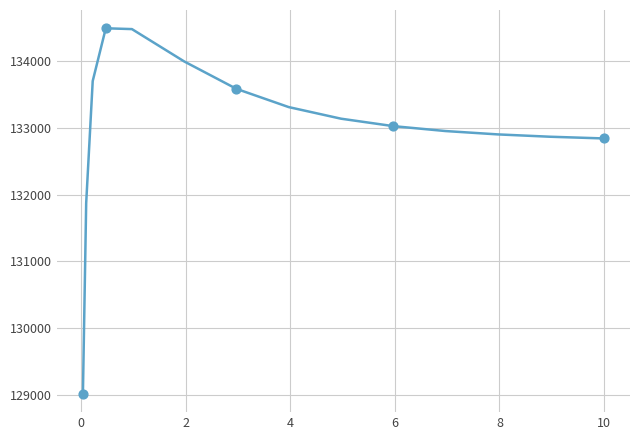

What is the greatest value displayed?

134488.5